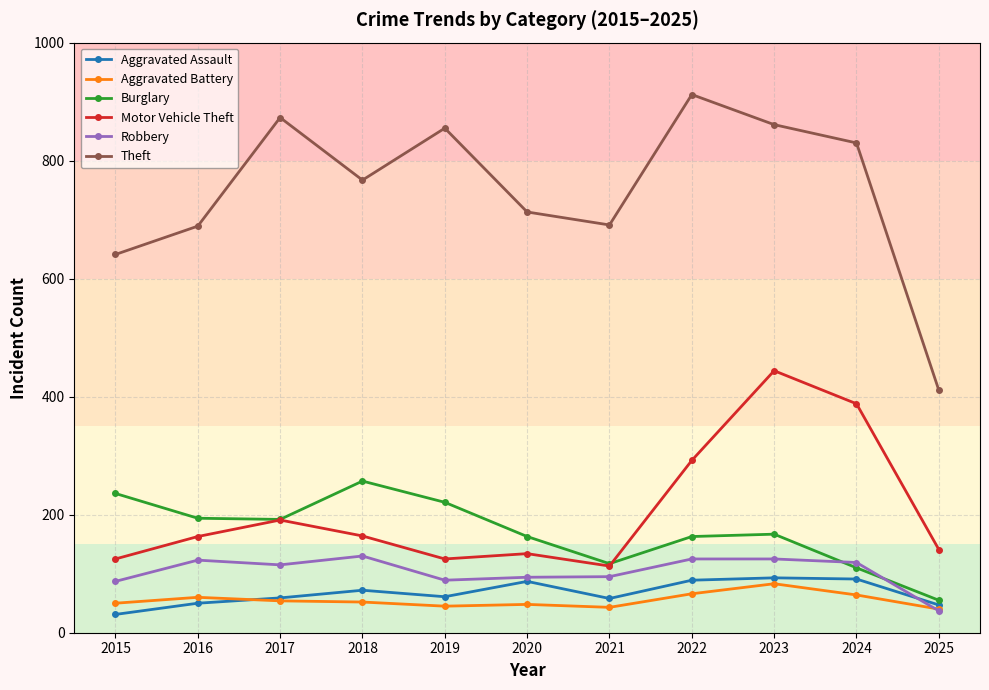

What is the sum of the Aggravated Battery values at 2017 and 2018?

106